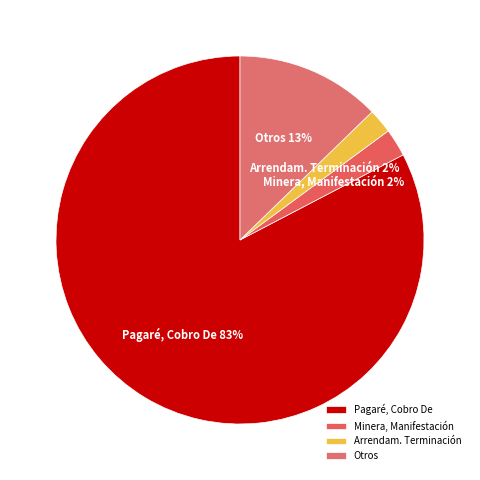

To the nearest percent, what is the average slice percentage?

25%